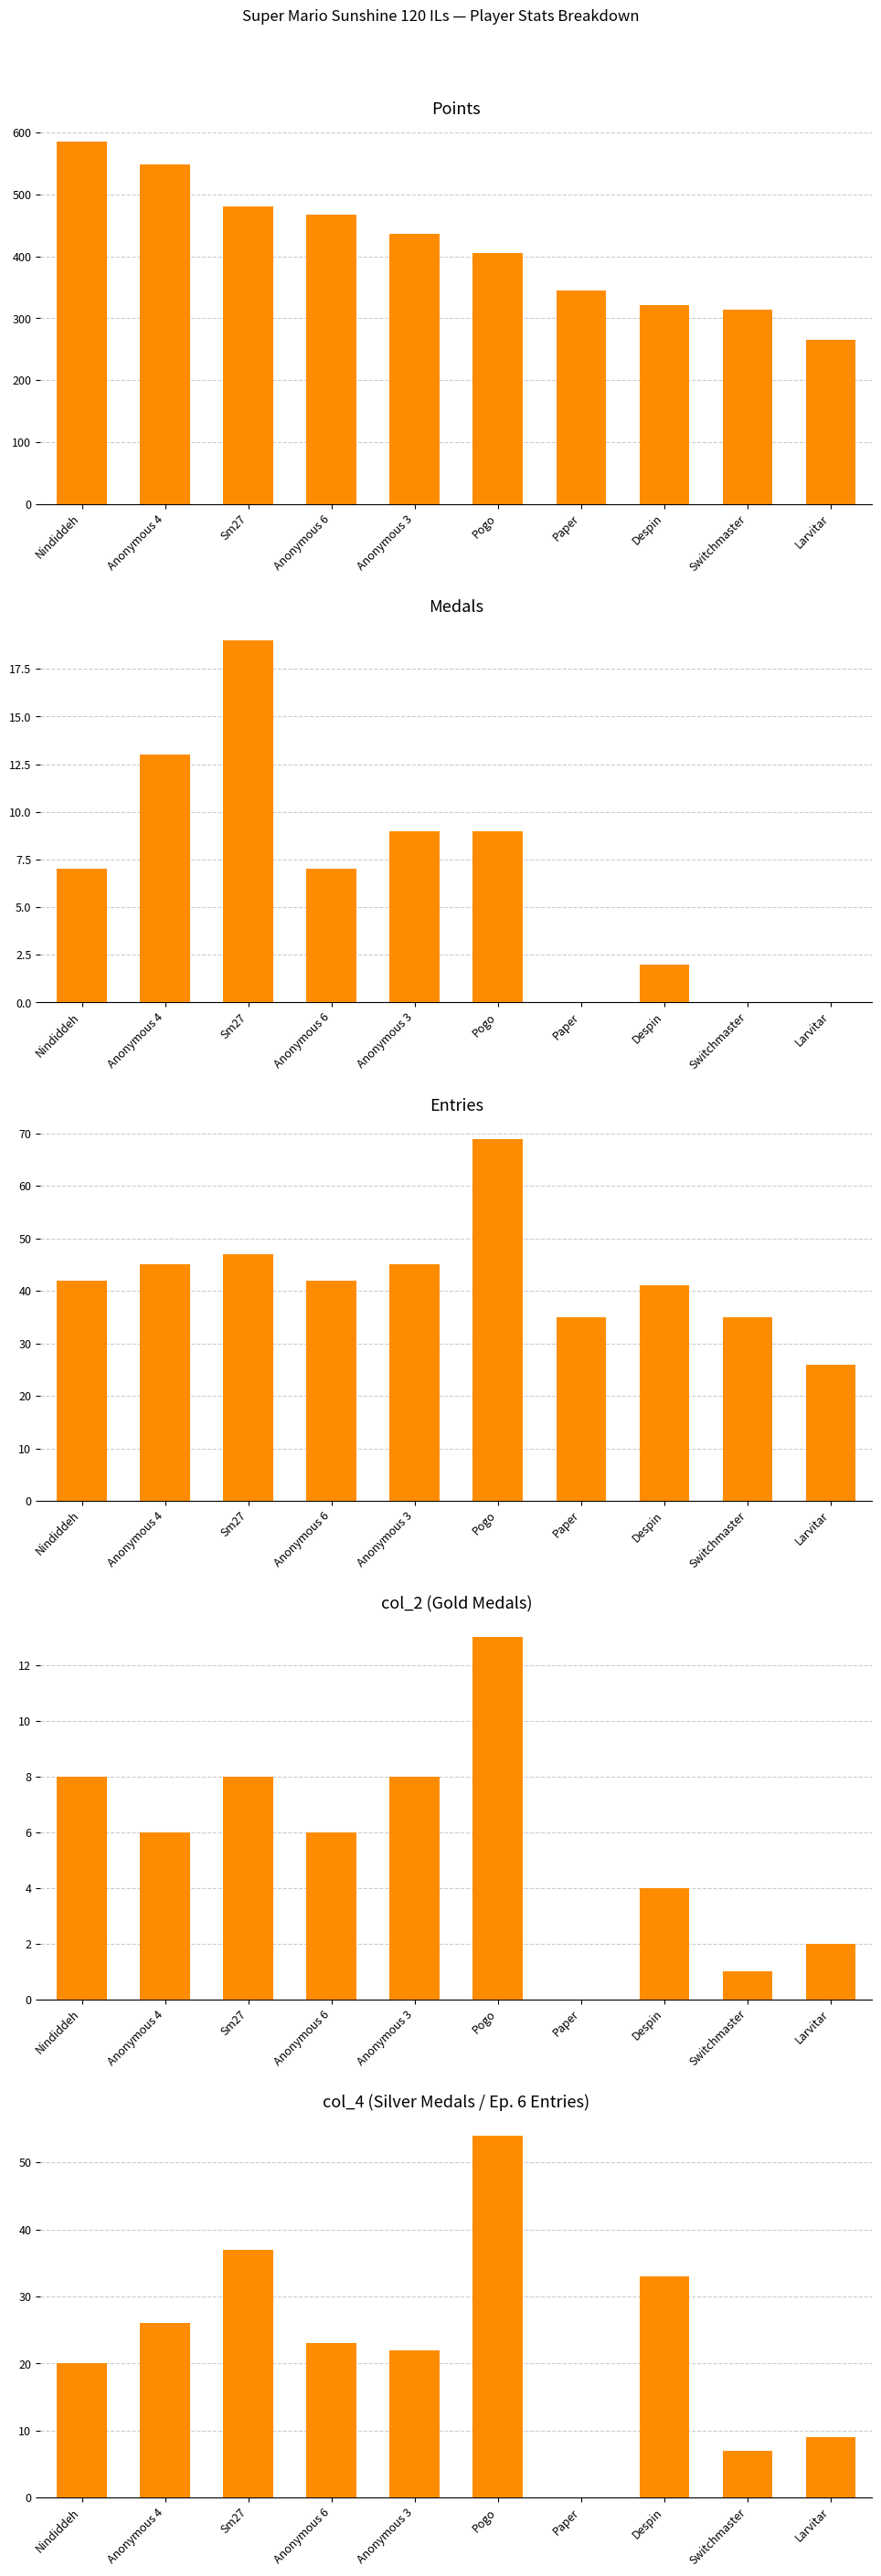

What position from the right is Switchmaster?

2